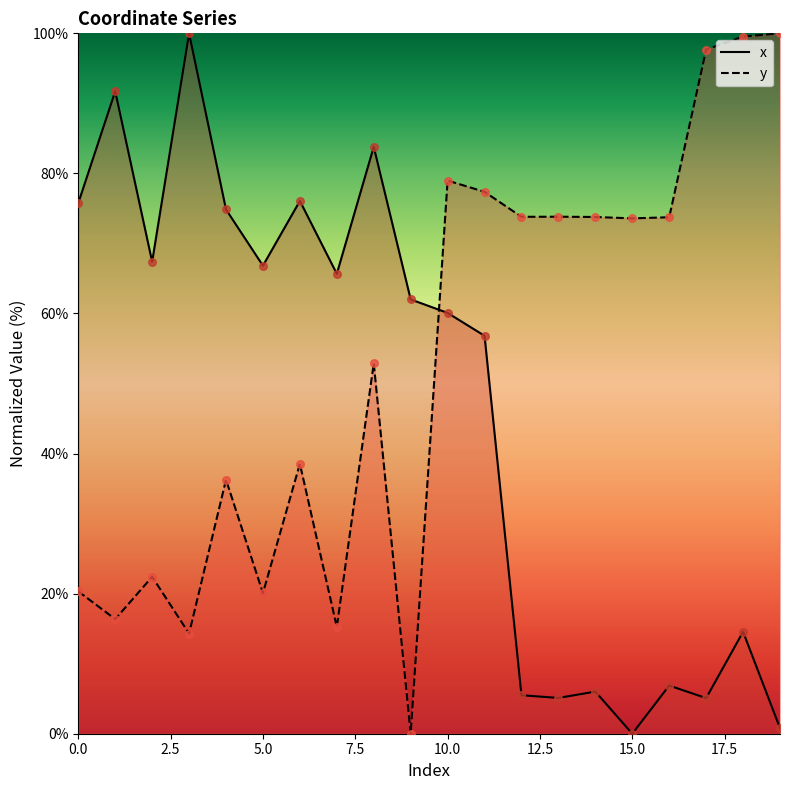

Which series has the widest spread of Y values?

x